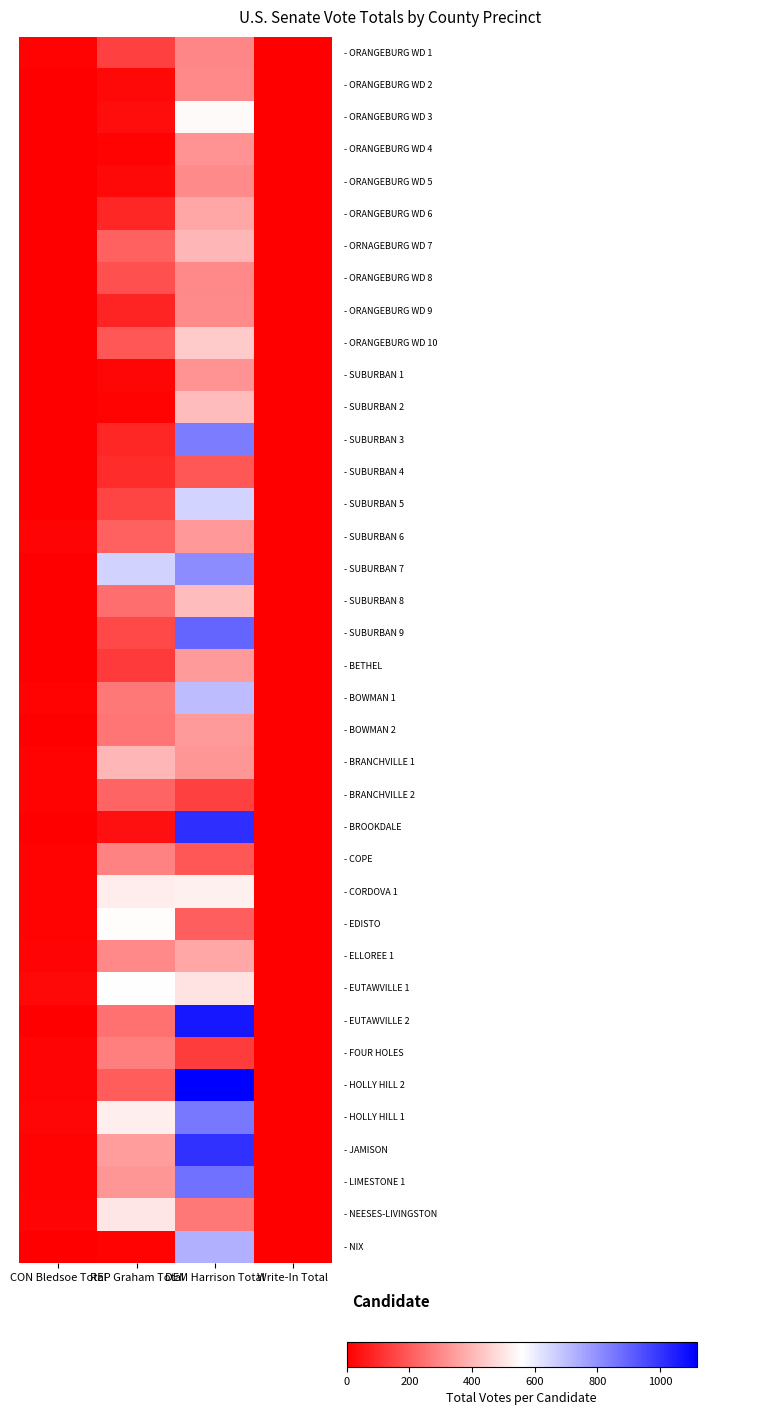

What is the difference between the highest and lowest values at DEM Harrison Total?

985